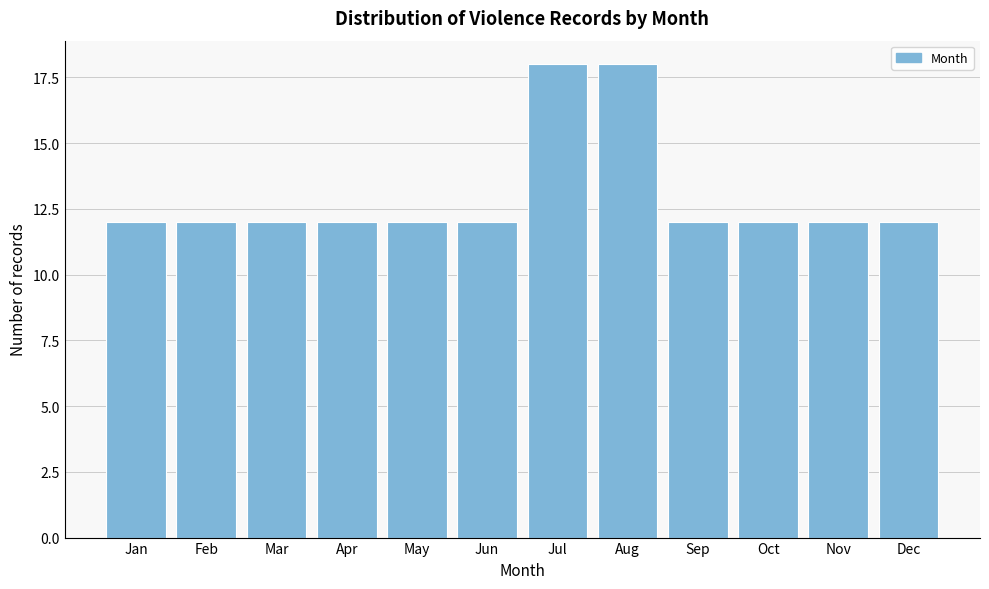

Reading left to right, what are all the values shown in this chart?

Jan=12	Feb=12	Mar=12	Apr=12	May=12	Jun=12	Jul=18	Aug=18	Sep=12	Oct=12	Nov=12	Dec=12